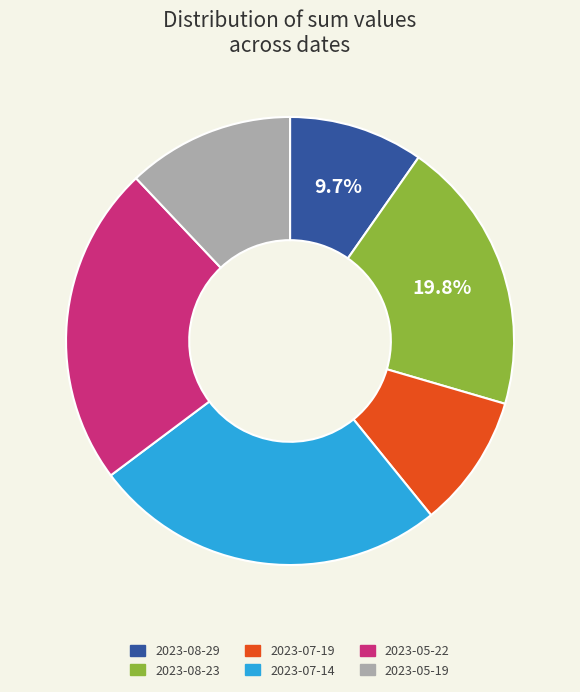

Count the number of slices in the pie.

6